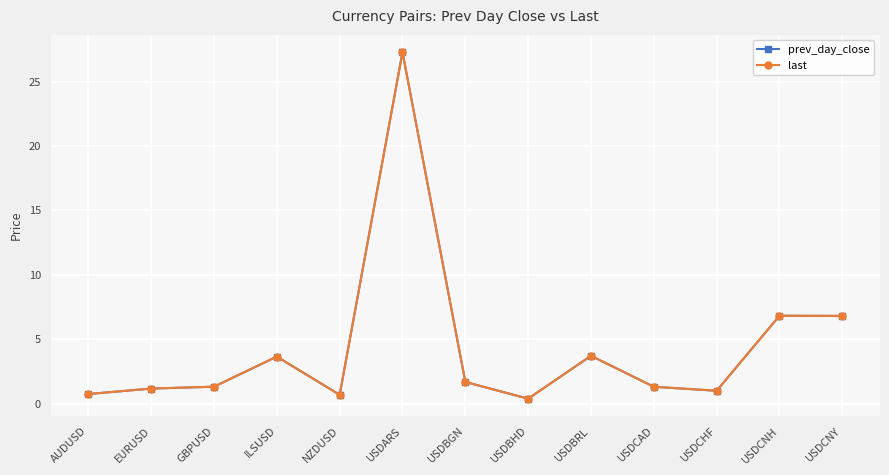

What is the label of the 10th point from the right?

ILSUSD